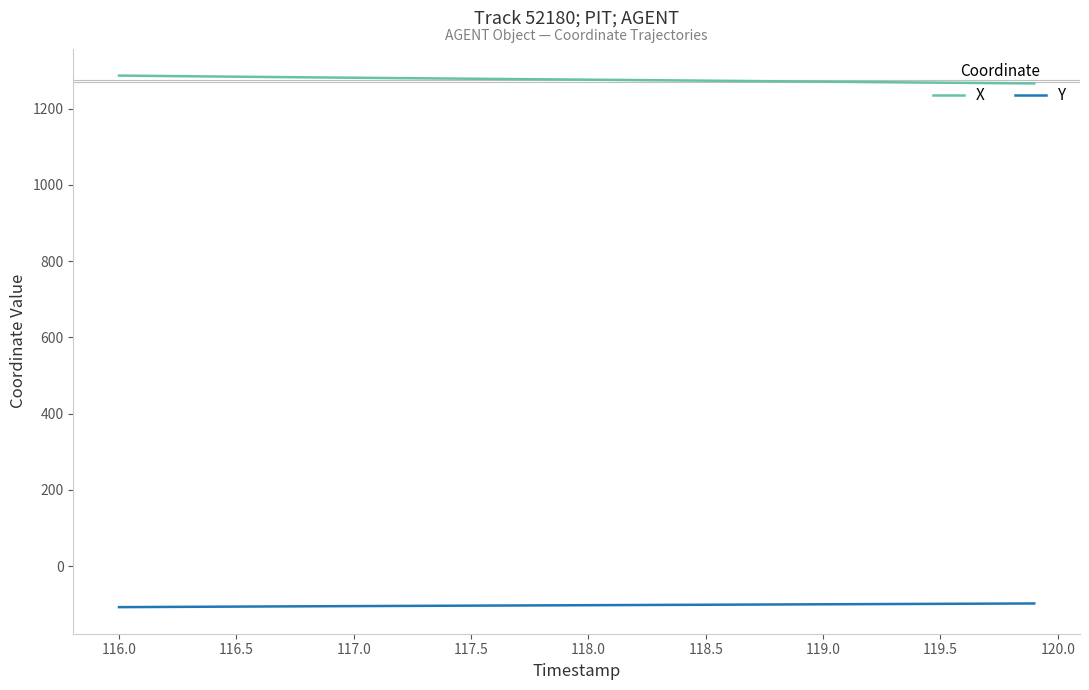

How many lines are shown in the chart?

2